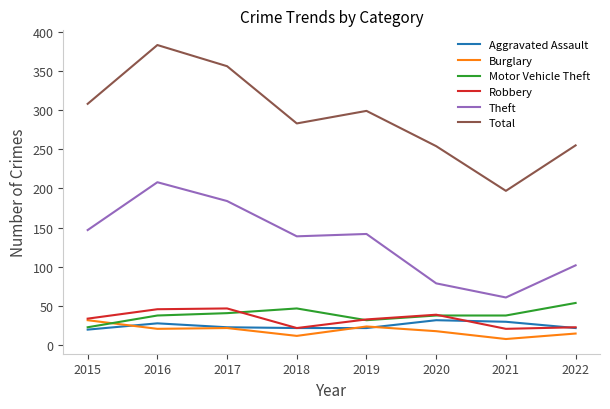

At how many categories does at least one series exceed 327?

2